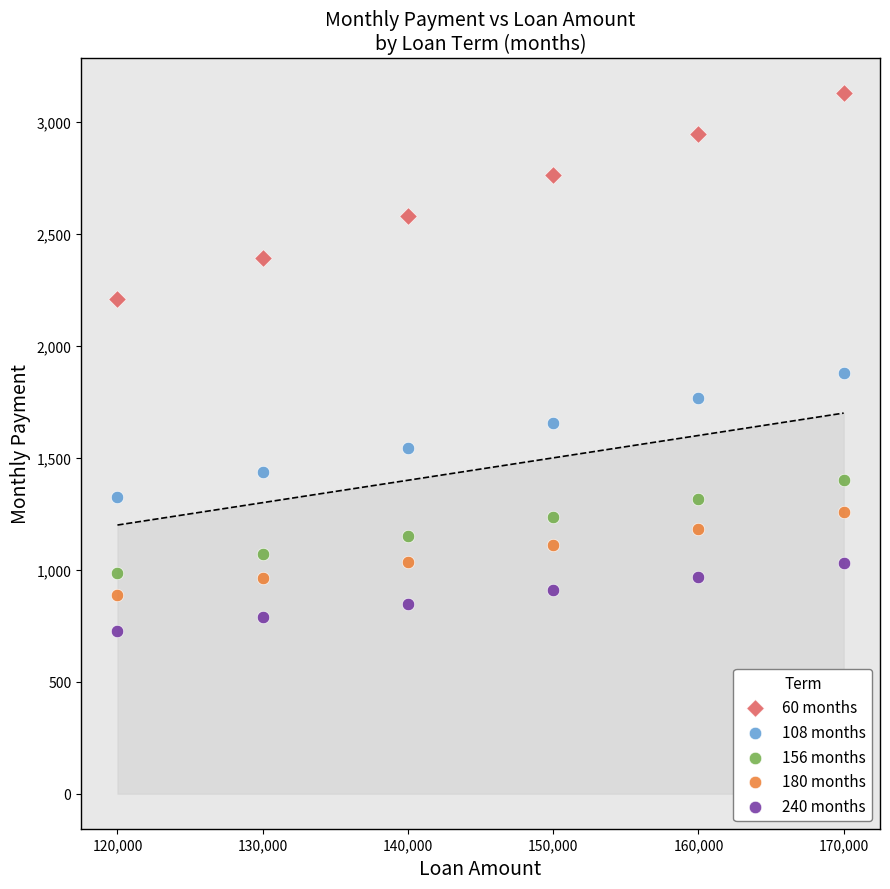

Which series has the widest spread of Y values?

60 months